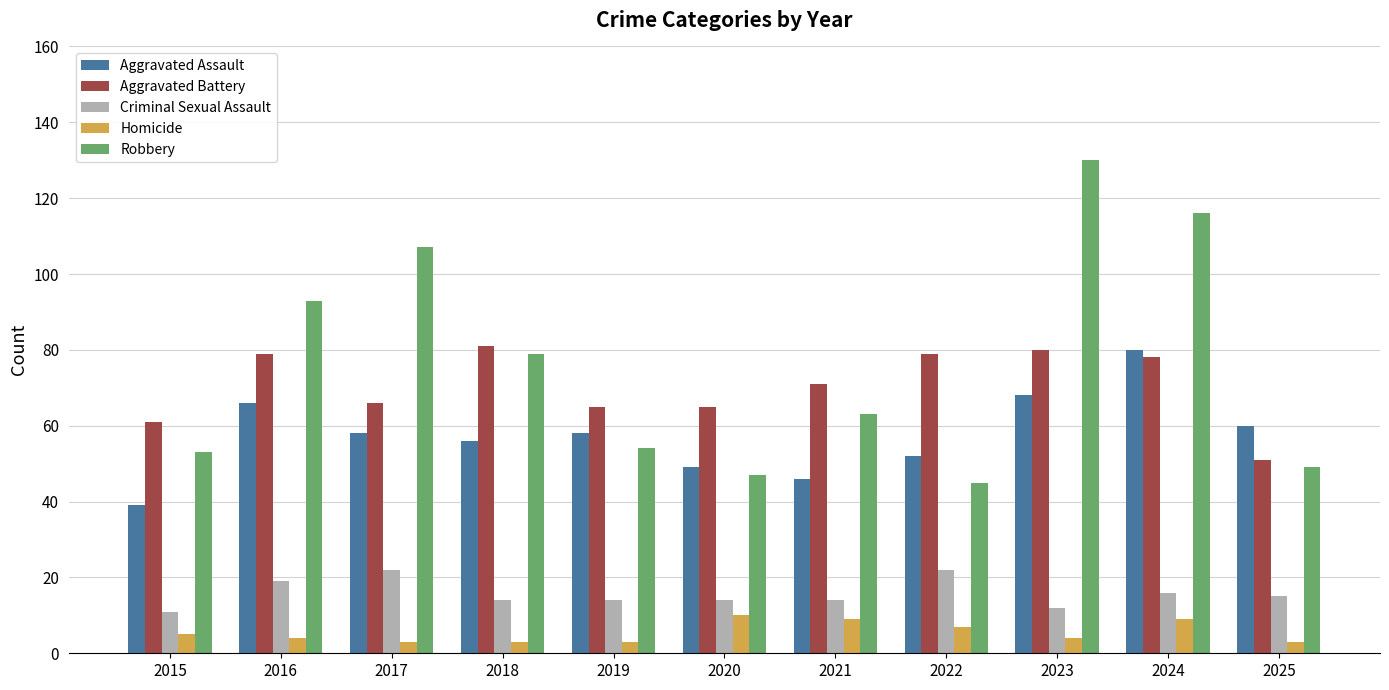

Which series has the widest spread of values?

Robbery